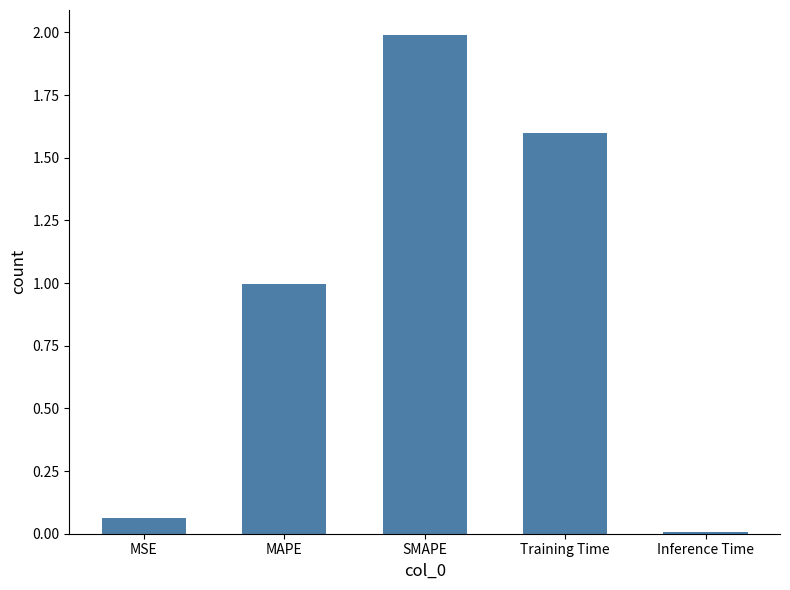

Between MAPE and SMAPE, which is larger?

SMAPE